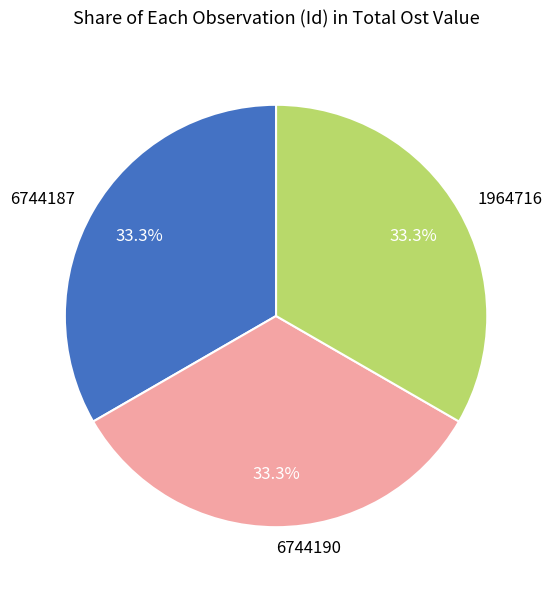

What is the ratio of the value at 6744190 to the value at 1964716?

1.0